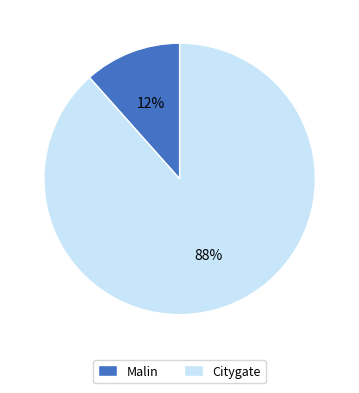

Is it true that Citygate is 74% of the pie?

False